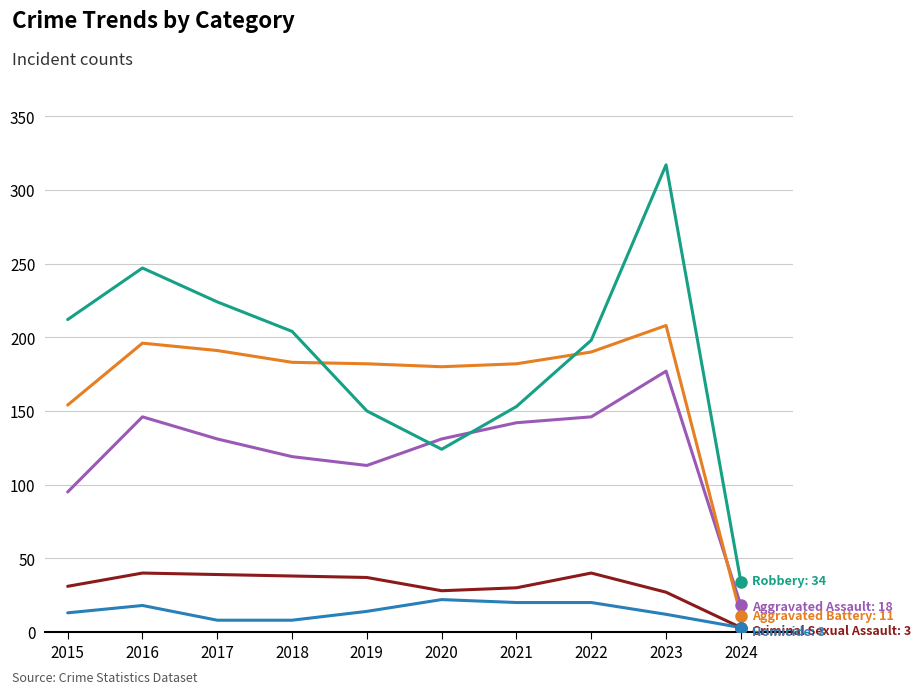

What is the spread (max minus min) of values at 2022?

178